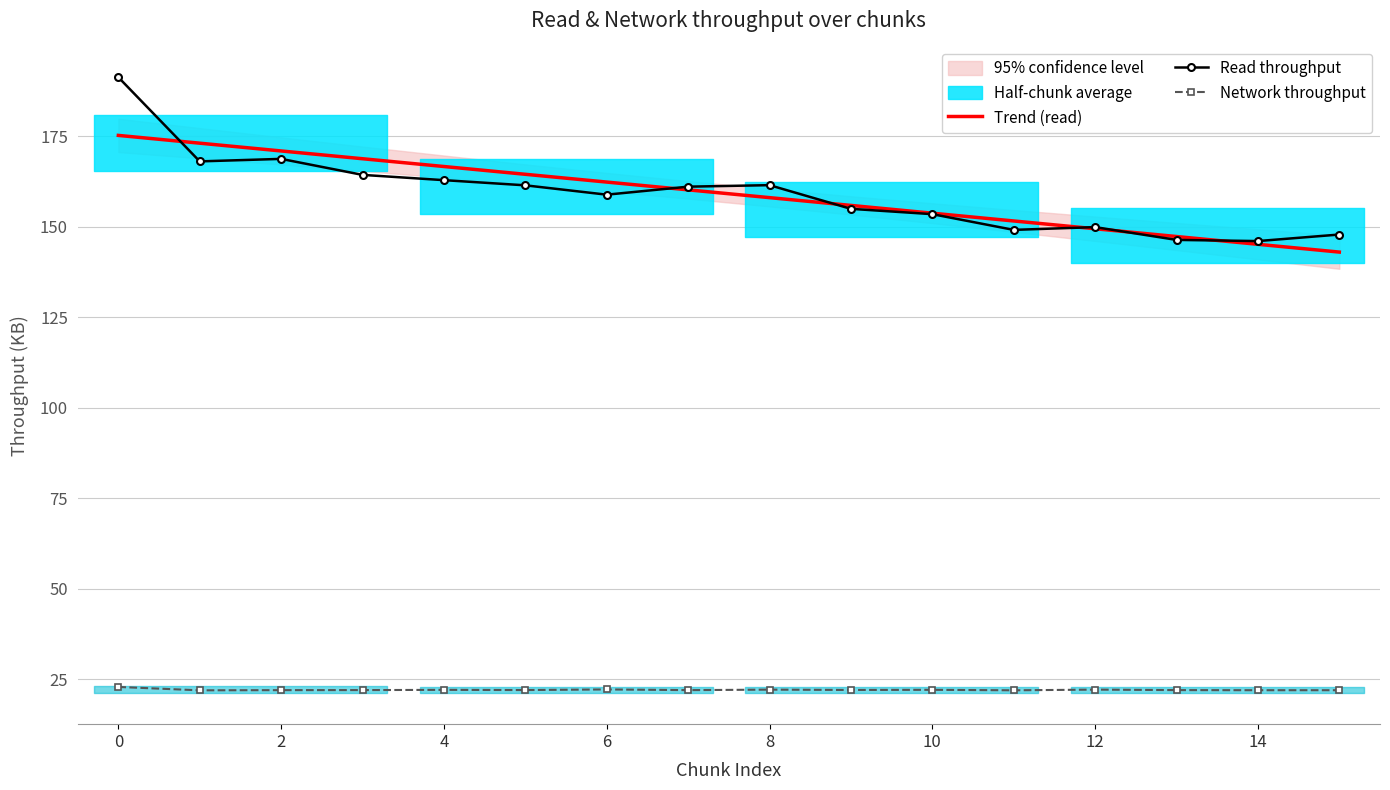

What is the maximum value for Trend (read)?

175.3